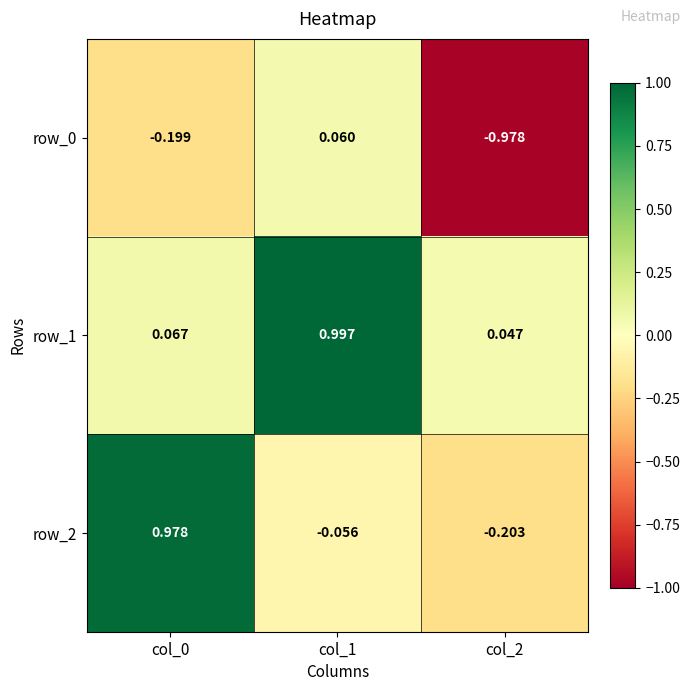

Count the number of data series in this chart.

3